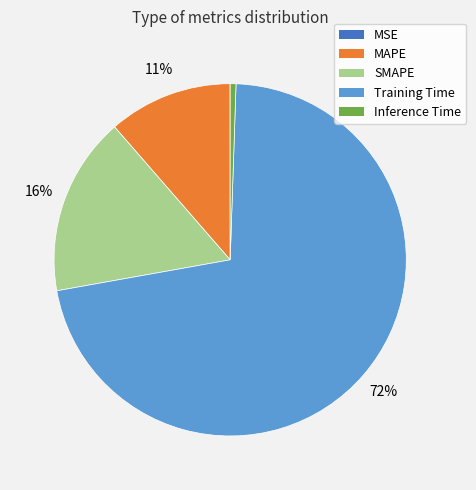

Between MAPE and Inference Time, which is larger?

MAPE